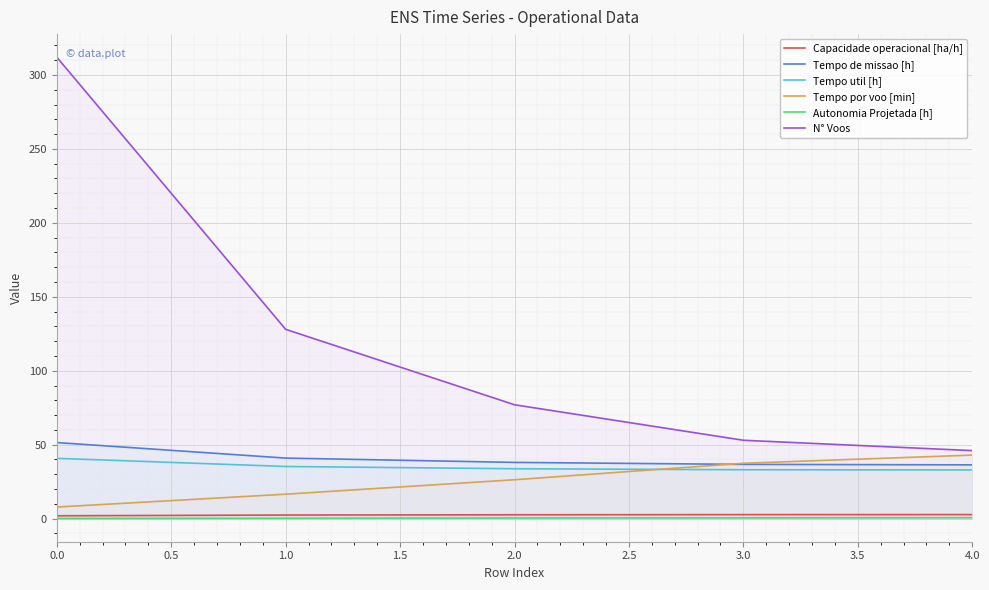

How many lines are shown in the chart?

6